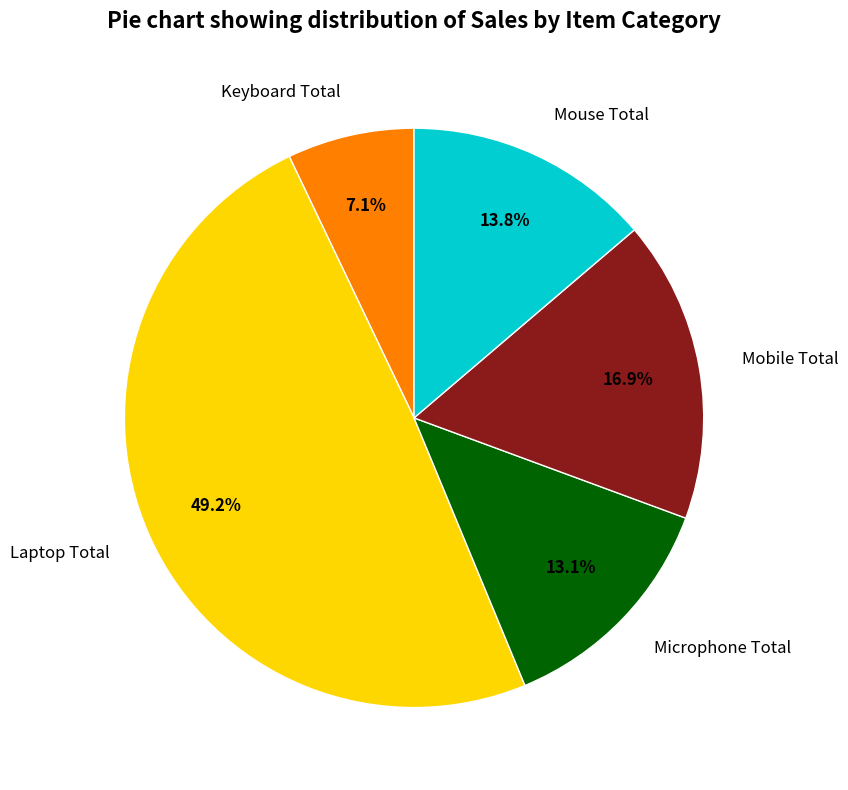

How many segments does this pie chart have?

5